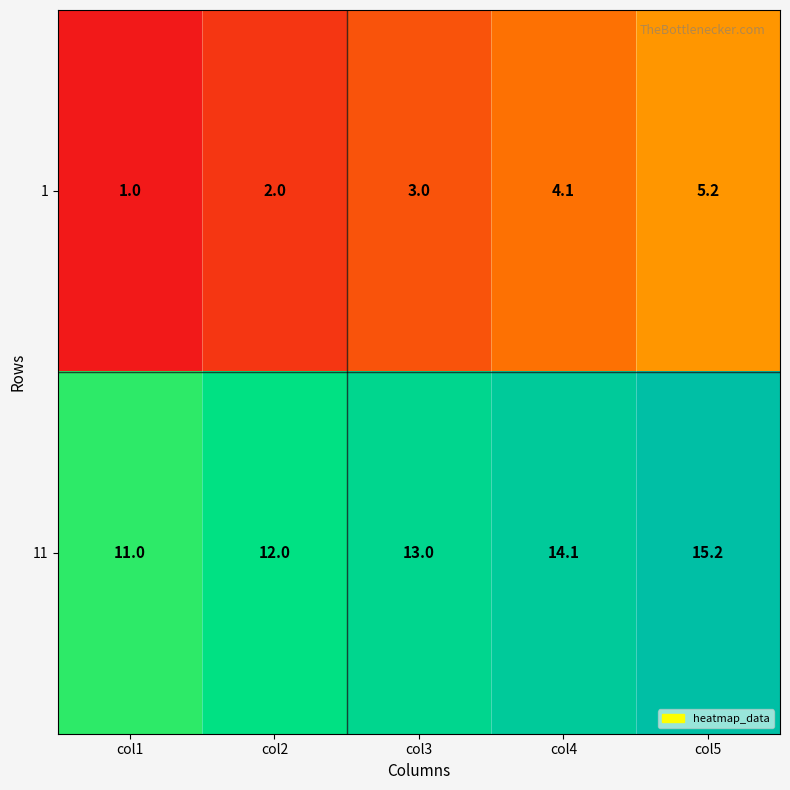

Reading left to right, what are all the values shown in this chart?

1: col1=1.0	col2=2.0	col3=3.0	col4=4.1	col5=5.2
11: col1=11.0	col2=12.0	col3=13.0	col4=14.1	col5=15.2